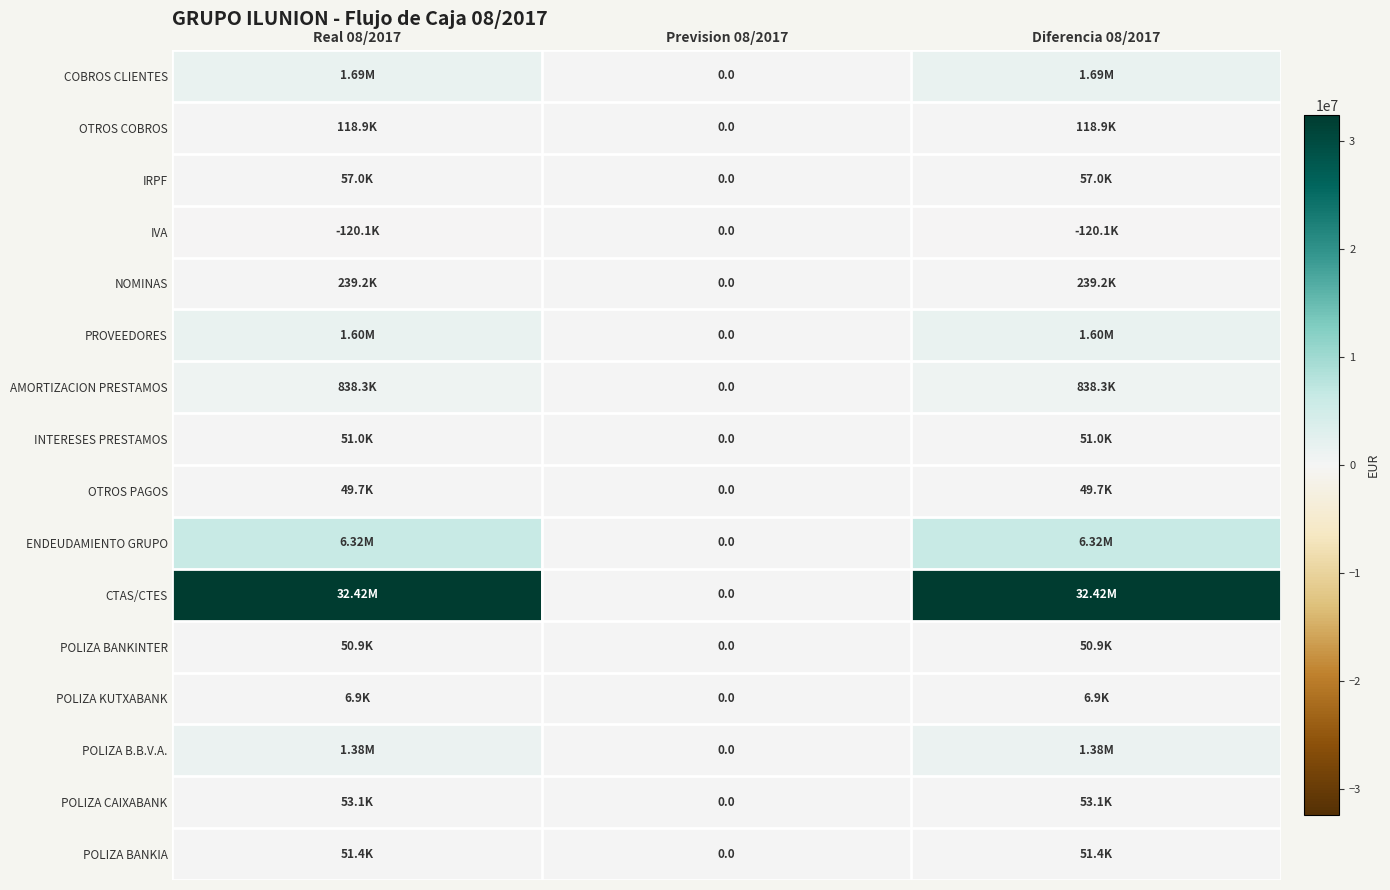

The value of IVA at Prevision 08/2017 is 0.0. True or false?

True